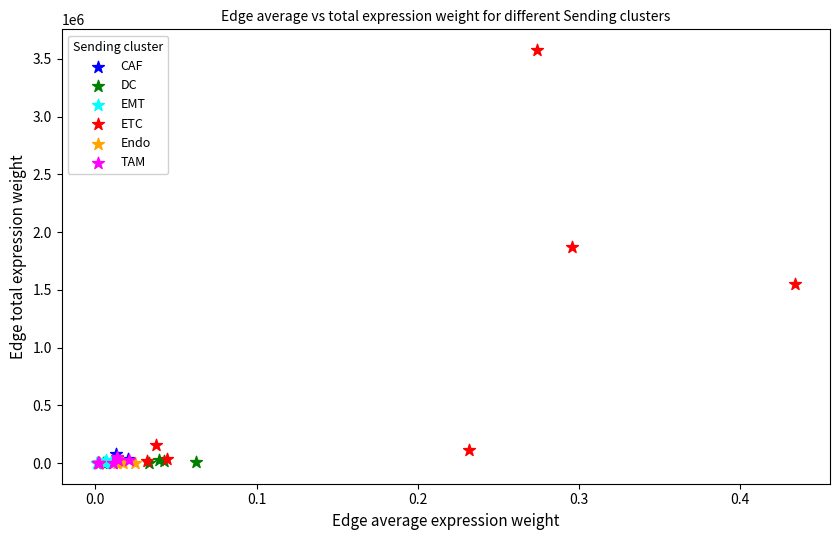

Which series contains the highest Y value?

ETC